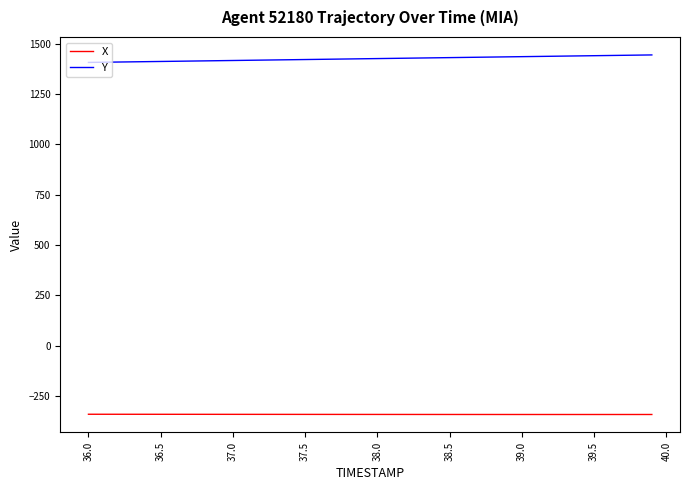

True or false: X and Y cross at least once.

False